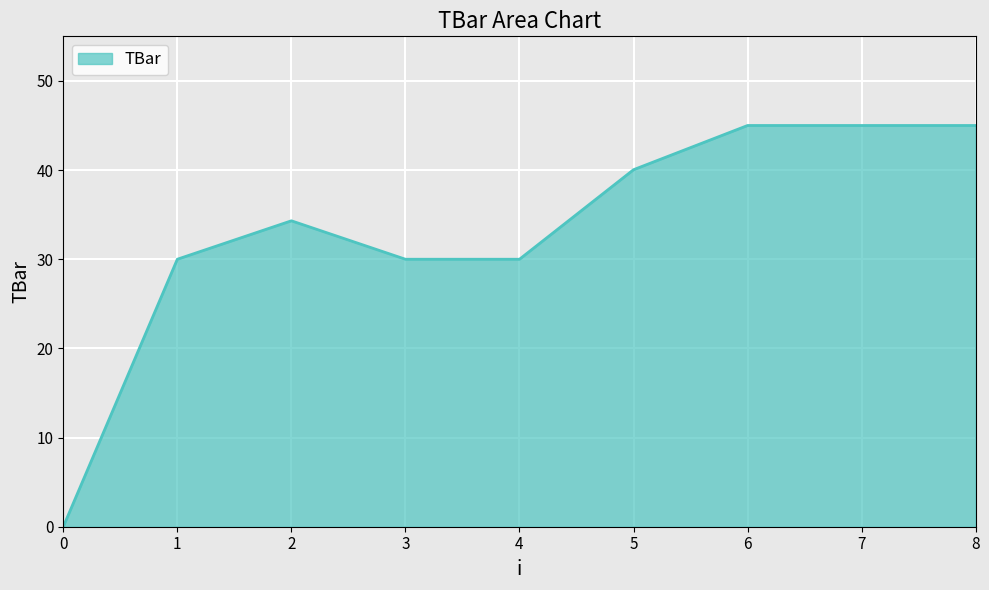

Approximately how many times larger is the value at 7 compared to 4?

1.5